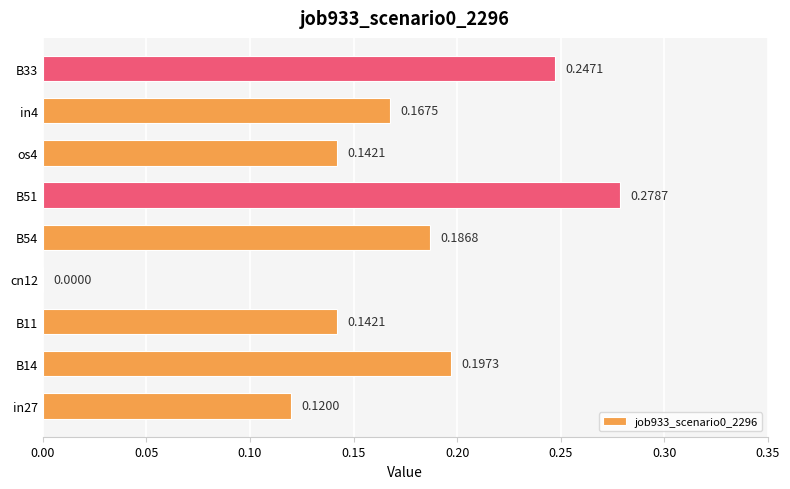

What is the sum of all values?

1.5